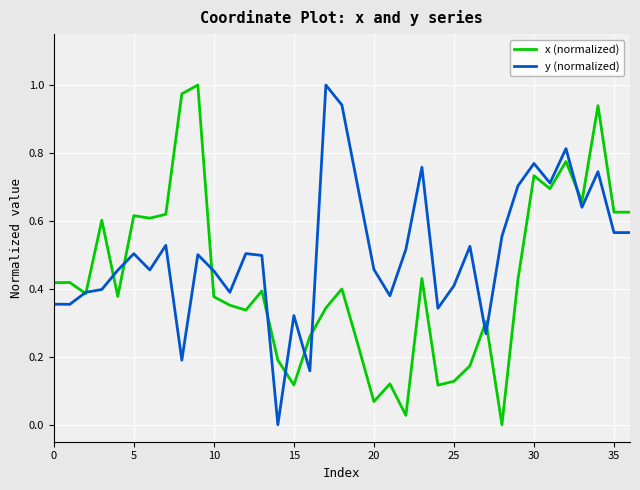

Which series has the largest total across all categories?

y (normalized)